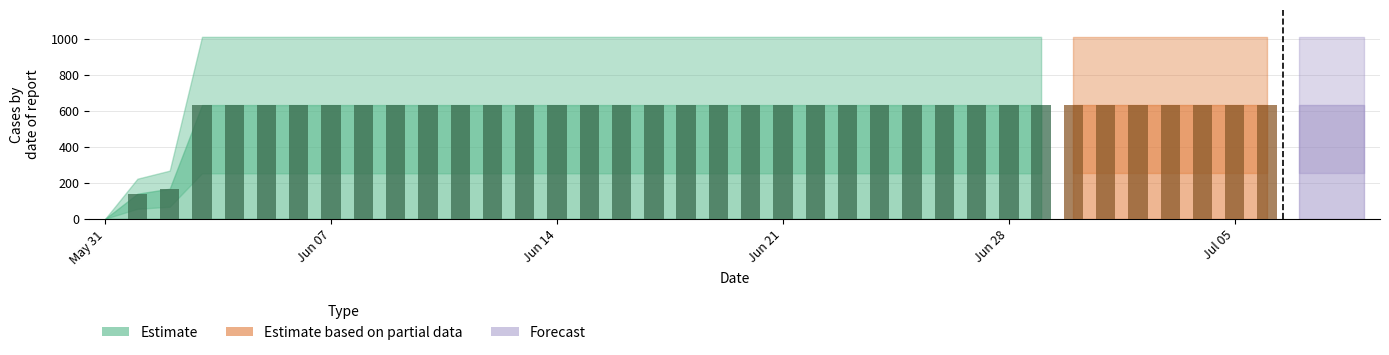

What position from the left is 2020-06-24?

25